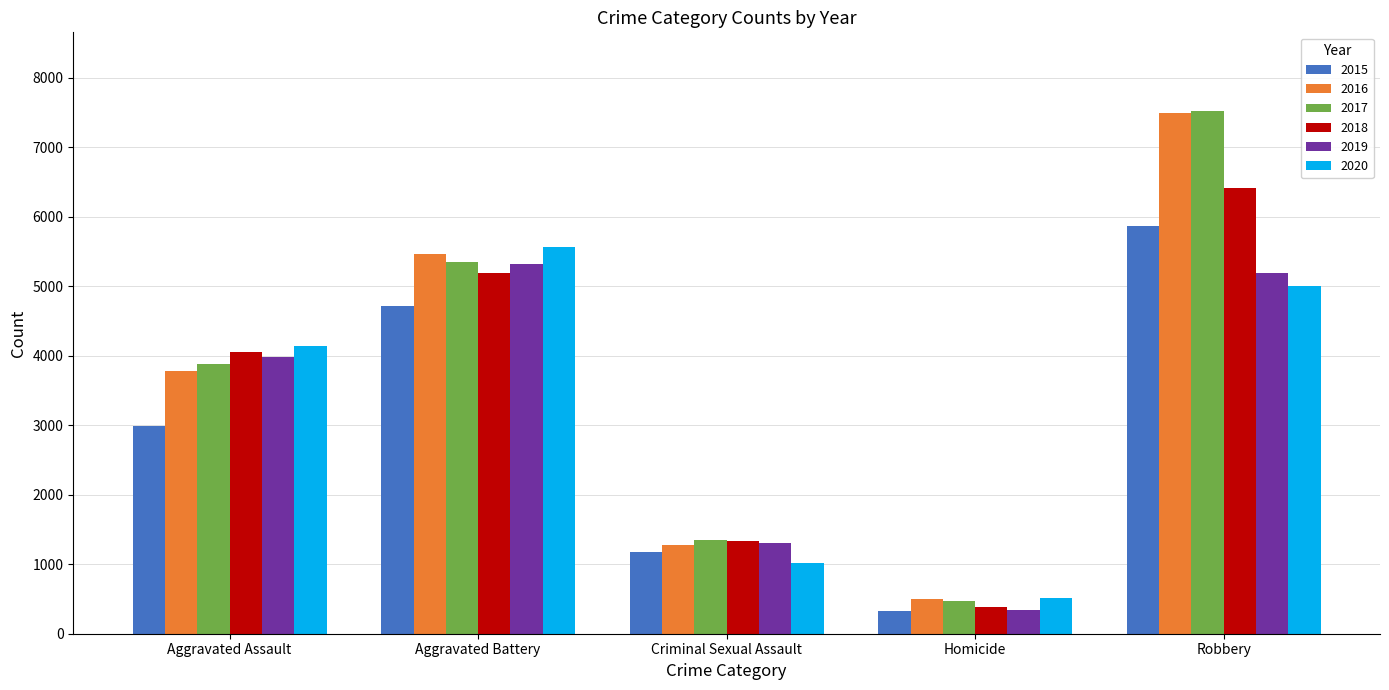

What is the label of the 1st bar from the right?

Robbery